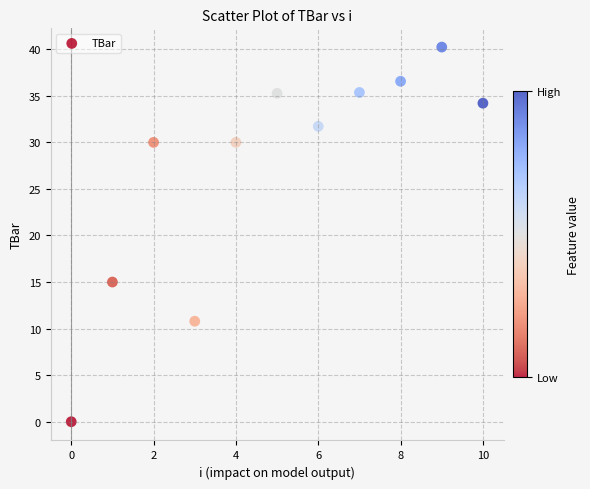

What is the range of Y values (max minus min)?

40.2